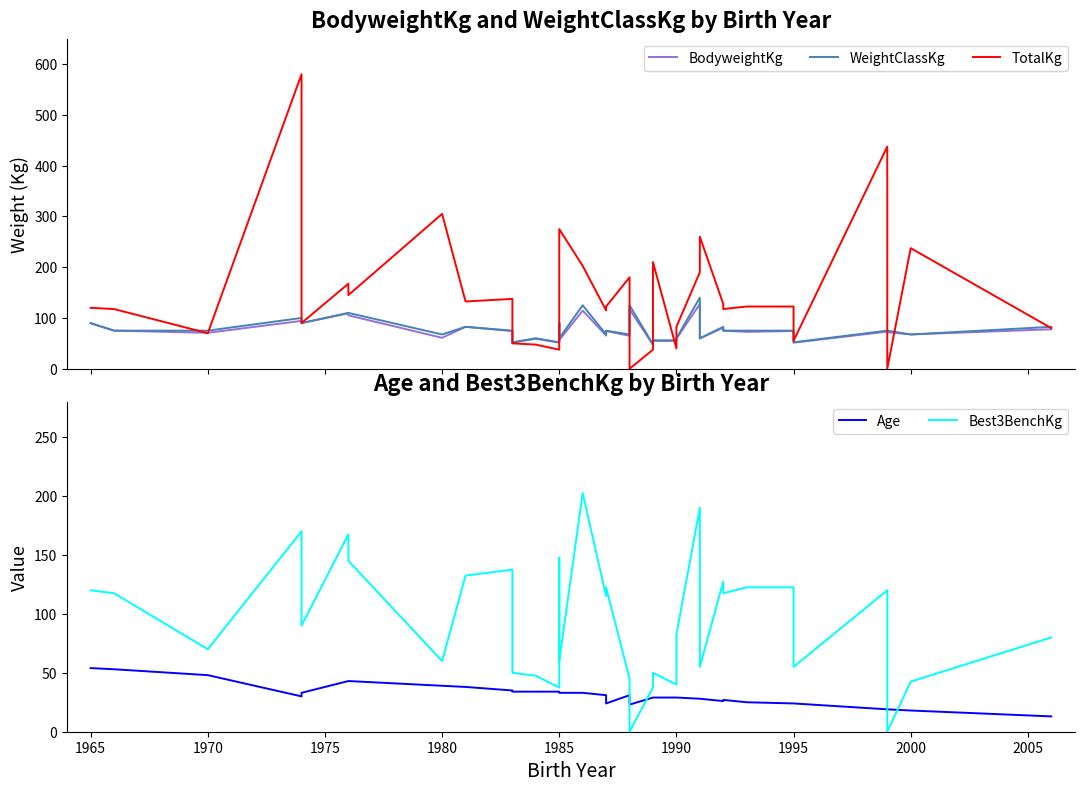

Between 1985 and 30, which series saw the biggest shift?

TotalKg